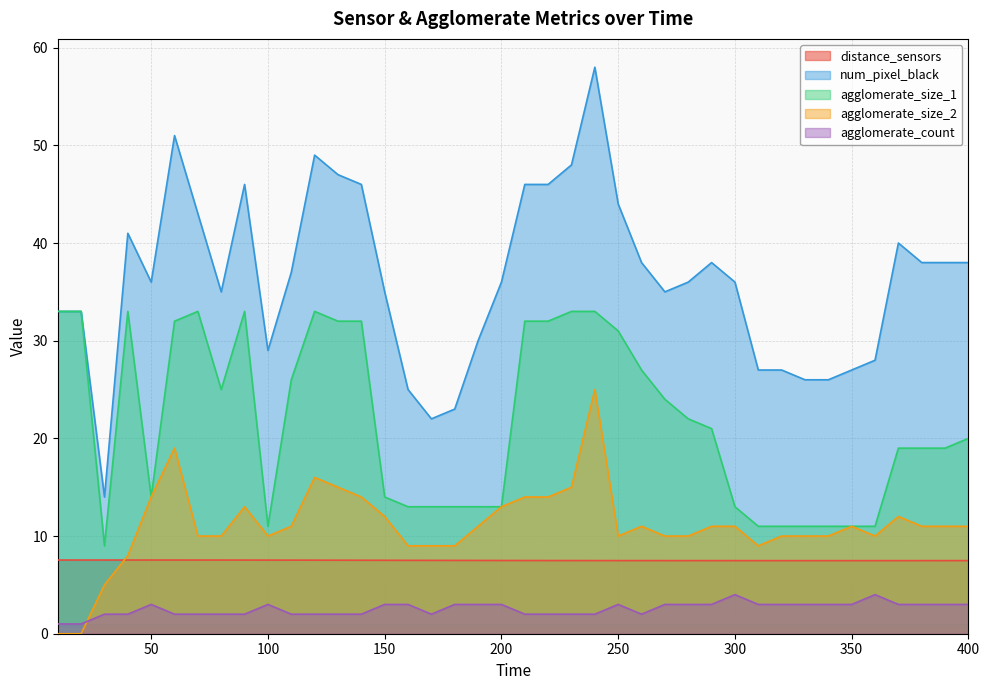

Where is the first local minimum for agglomerate_size_1?

30